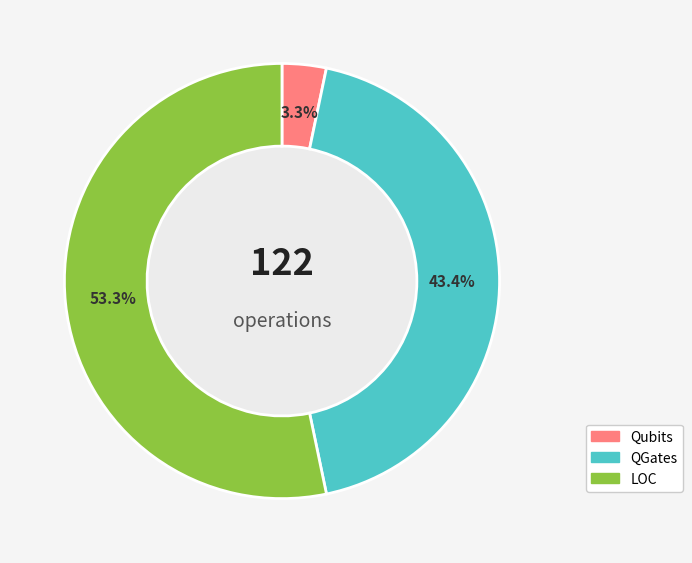

Is LOC the majority of the pie?

Yes